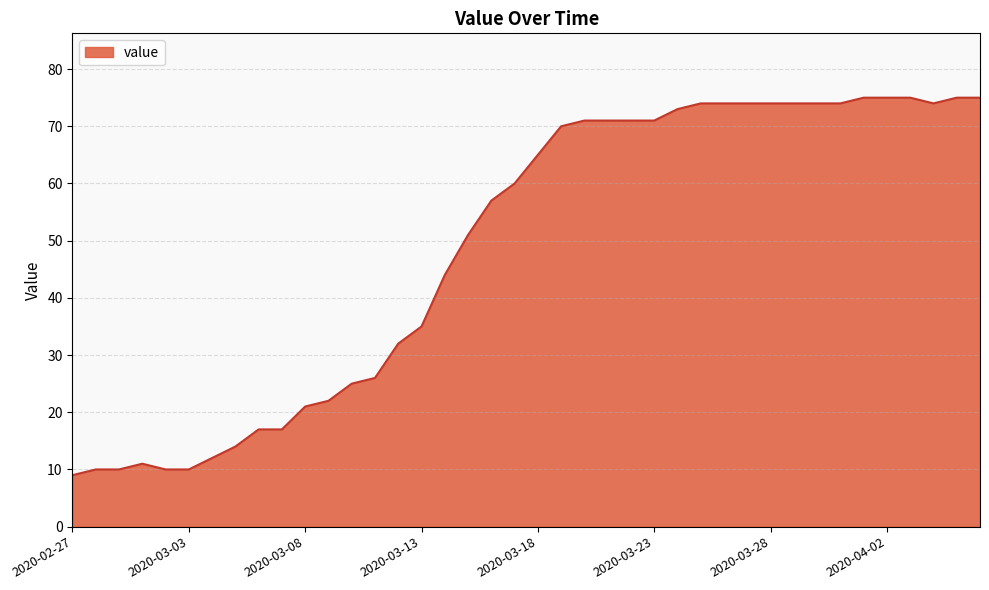

What is the greatest value displayed?

75